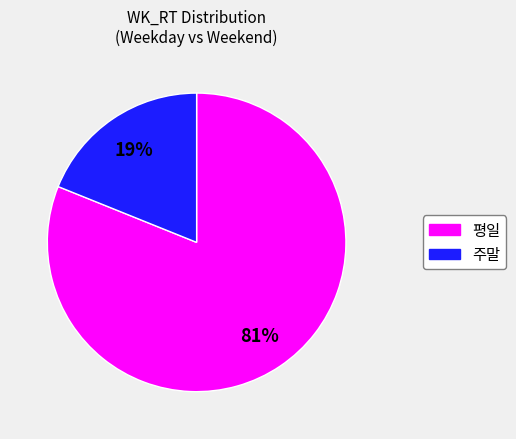

To the nearest percent, what is the difference between the largest and smallest slice percentages?

62%